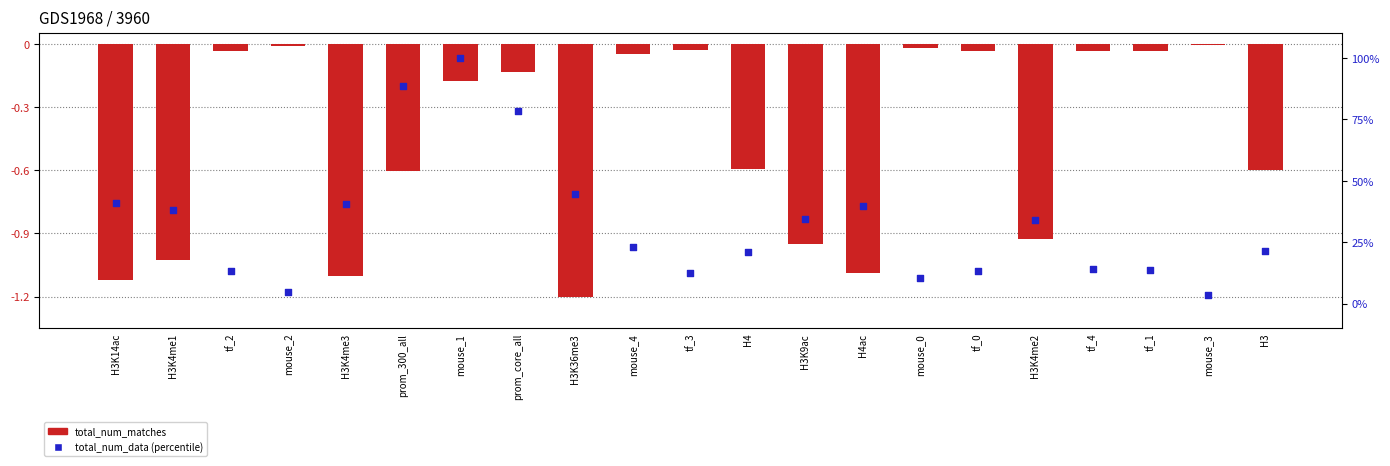

Which series contains the highest Y value?

total_num_data (percentile)